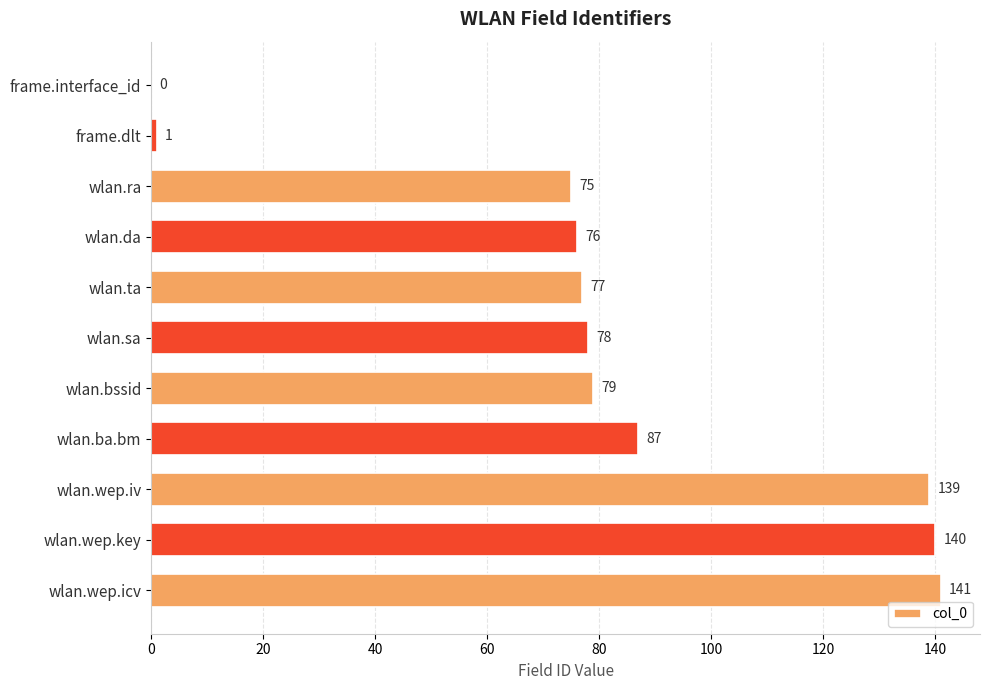

What is the average value?

81